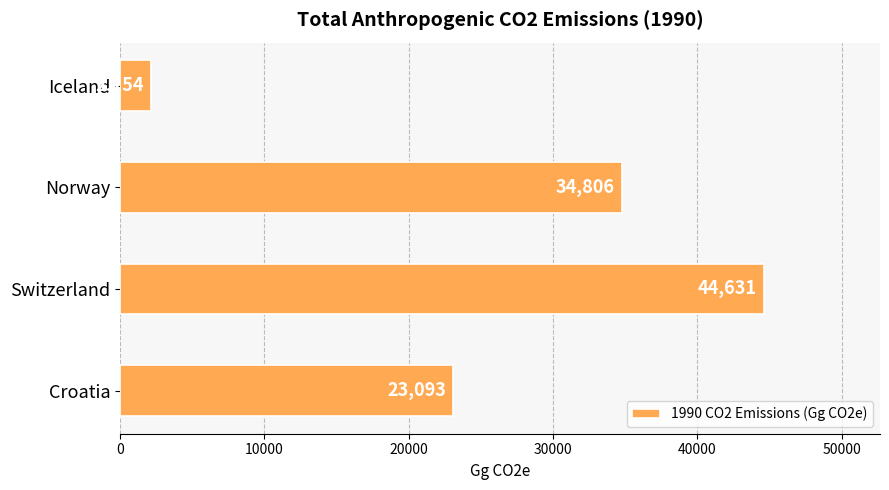

True or false: the data shows 51243 at Norway.

False